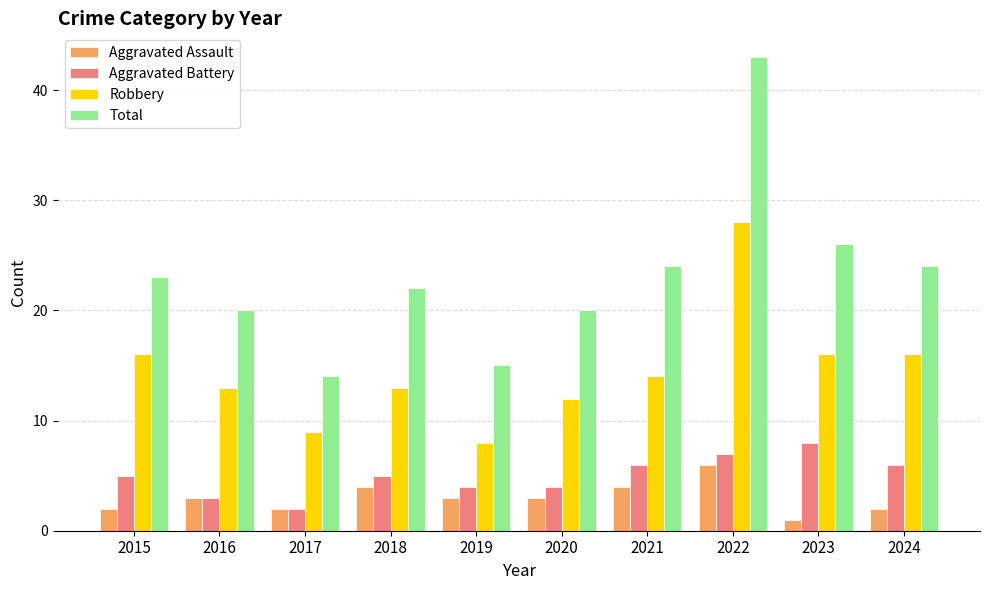

At which category is the sum across all series the highest?

2022